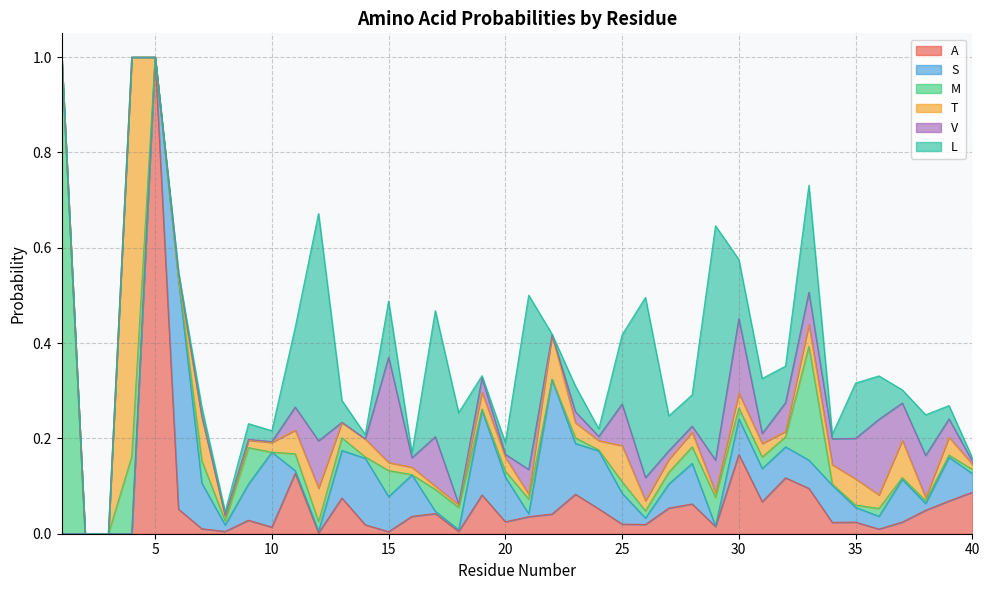

Is the value of L at 2 greater than the value of M at 26?

No